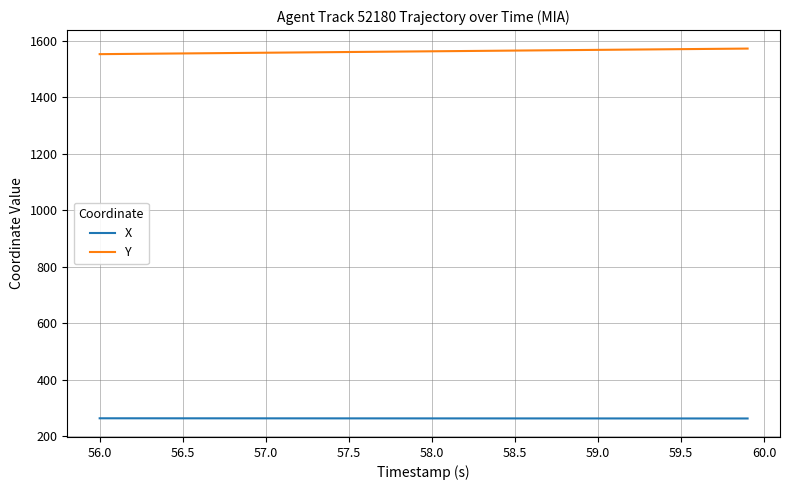

What is the smallest value displayed?

262.6